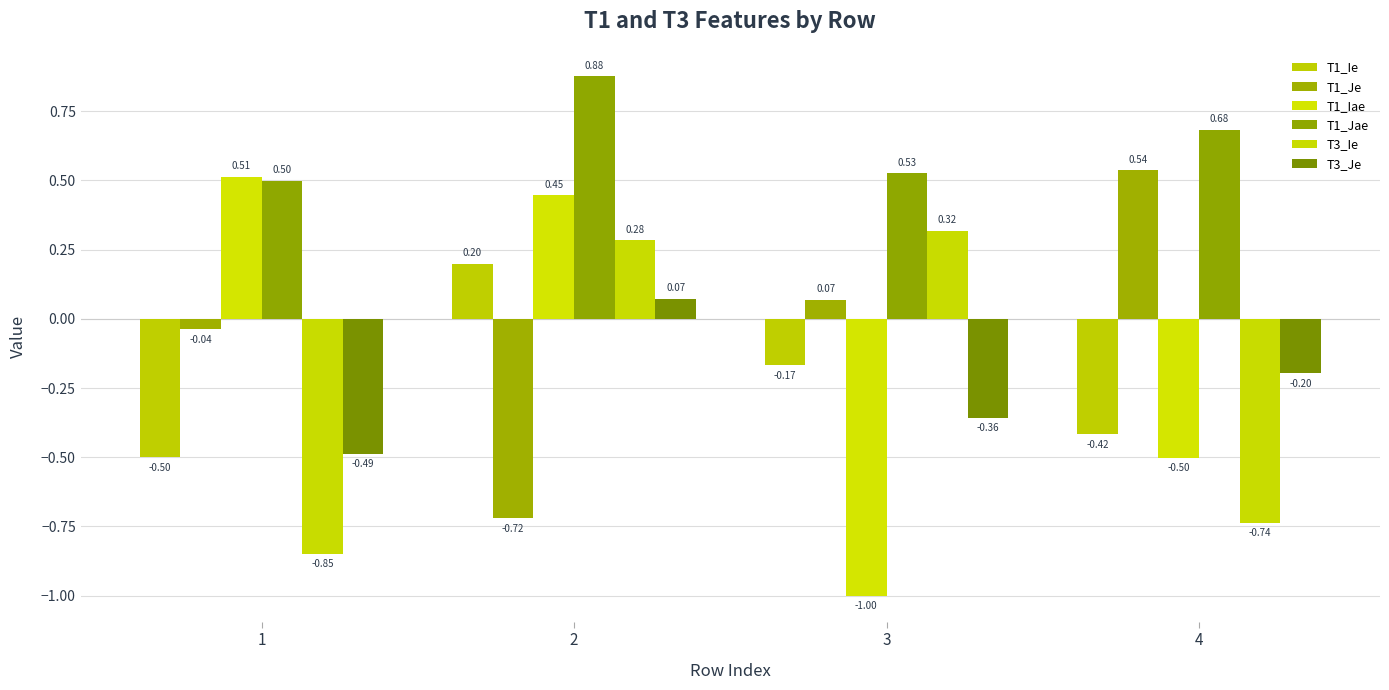

Which series has the largest total across all categories?

T1_Jae